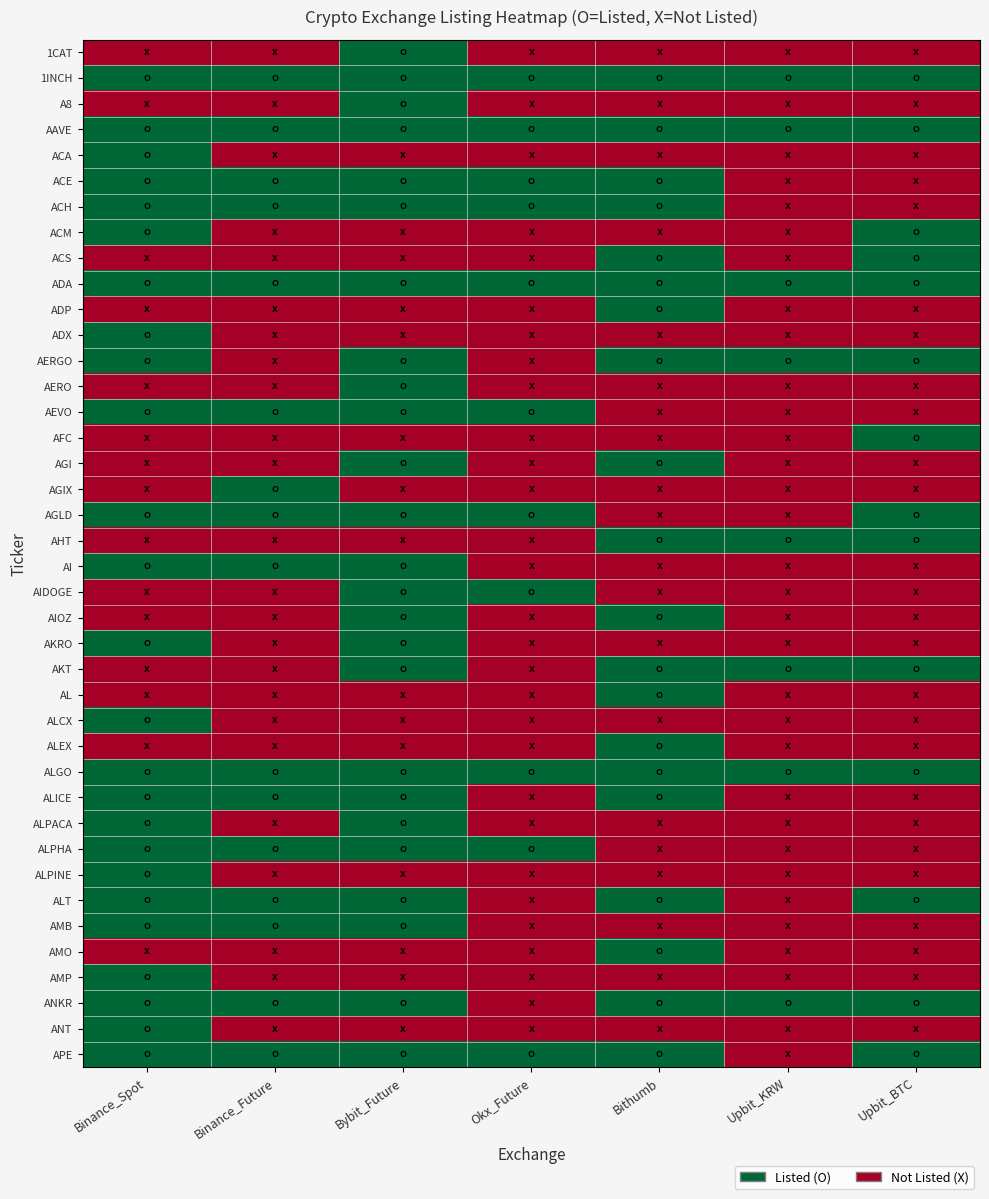

What is the total value across all series at Upbit_BTC?

14